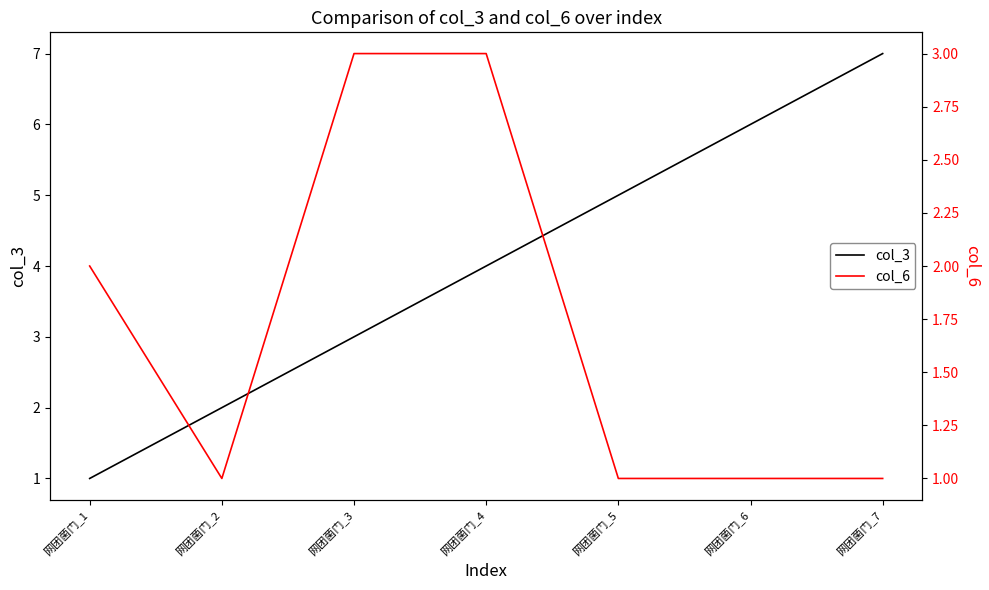

True or false: col_6 and col_3 intersect in this chart.

True